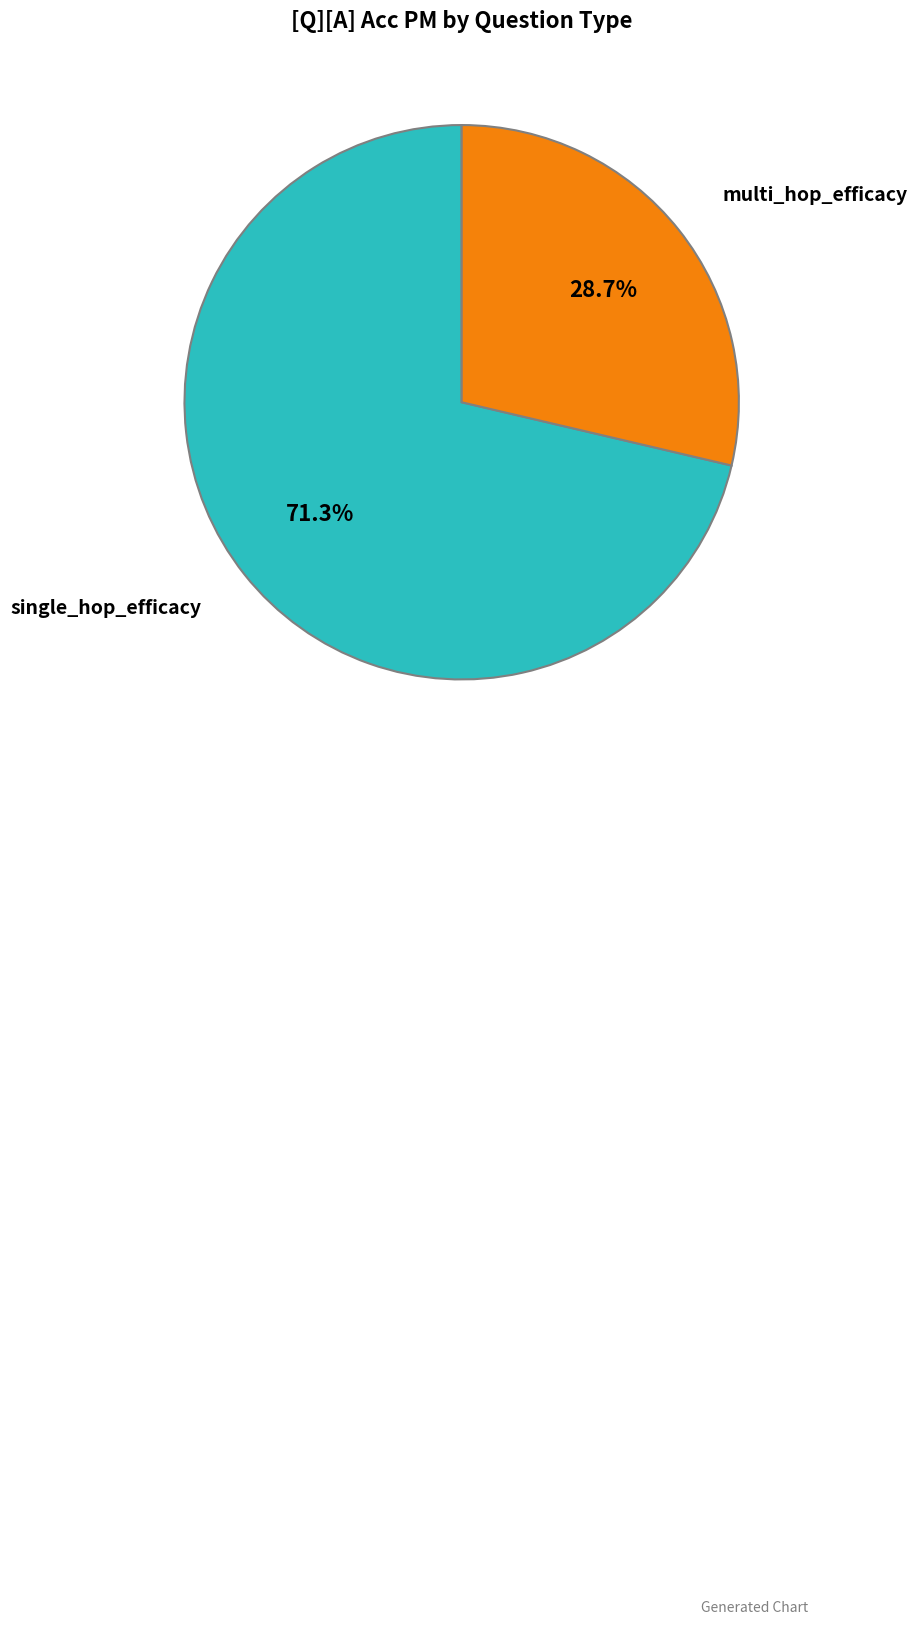

Is there any slice that represents more than half of the pie?

Yes